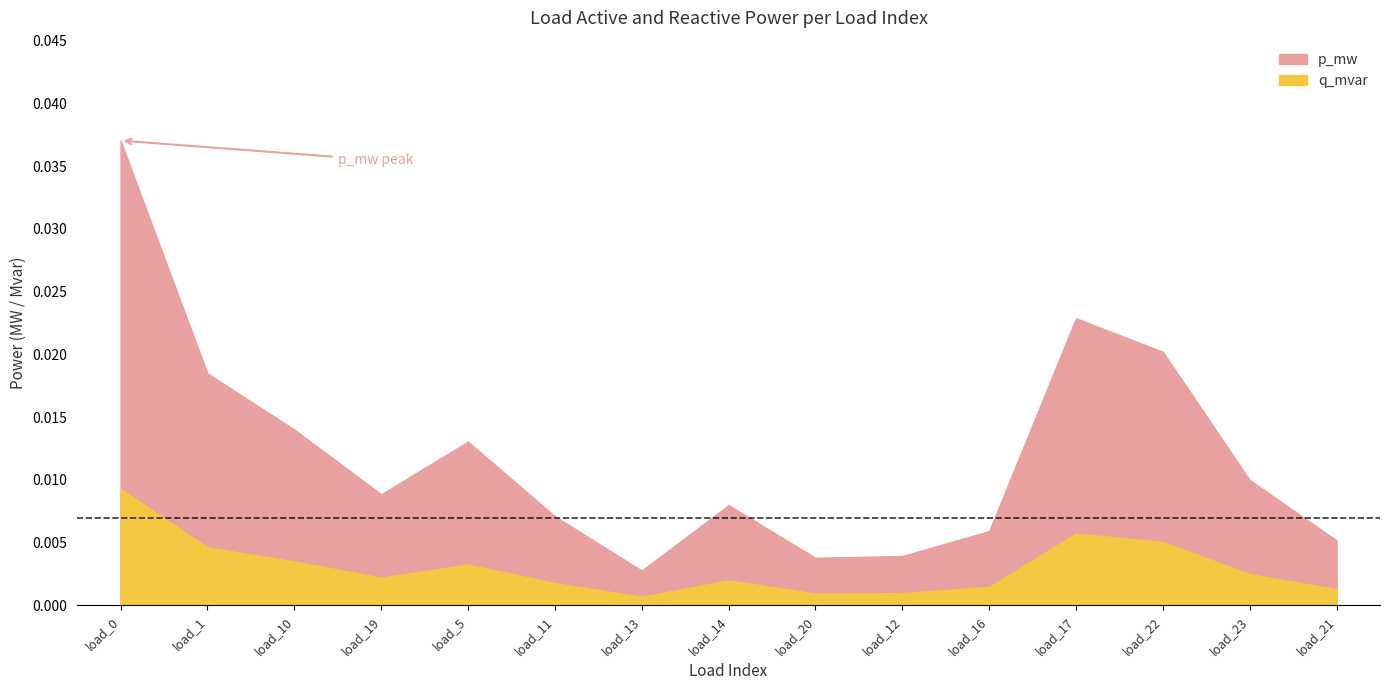

The value of q_mvar at load_12 is 0.0. True or false?

True